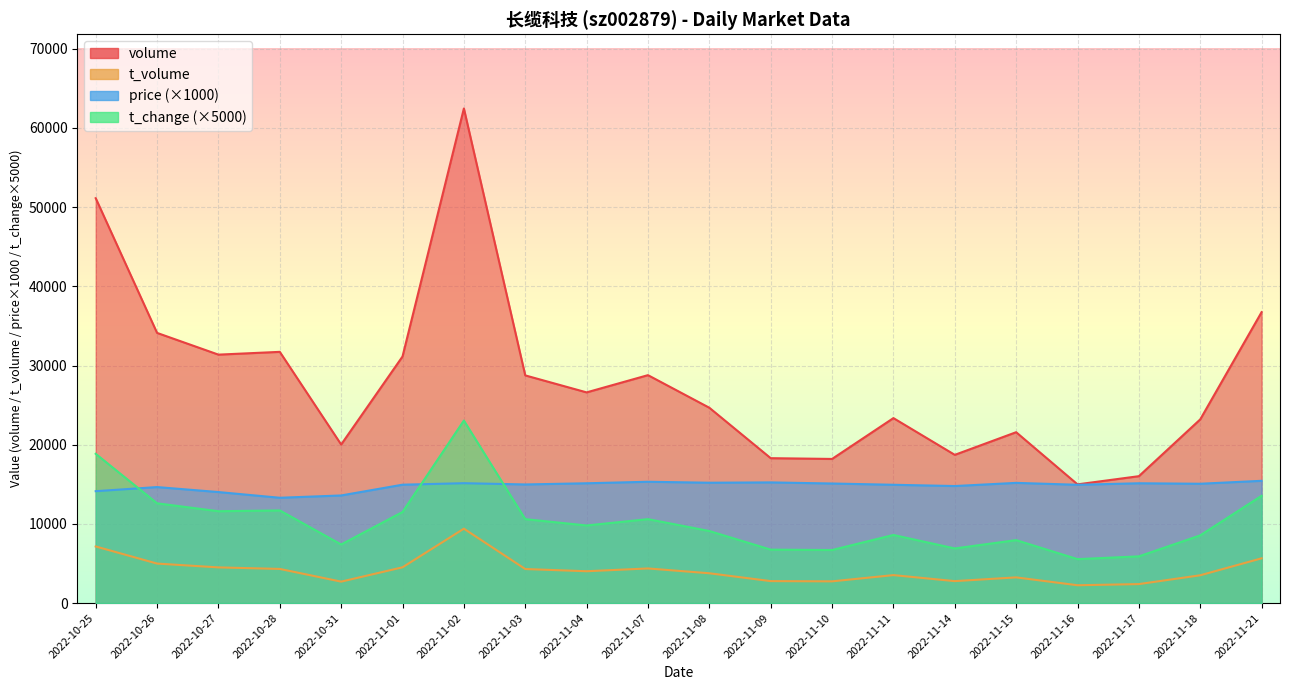

What is the label of the 8th point from the right?

2022-11-10